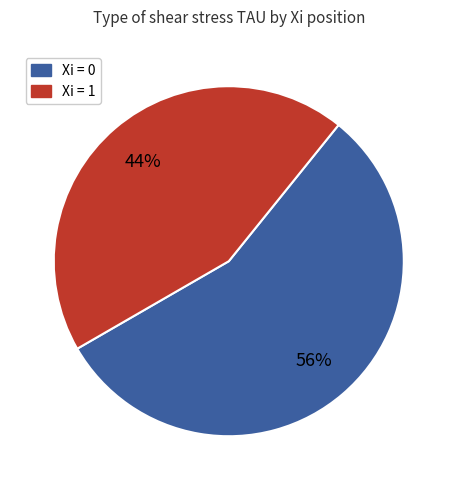

Is there any slice that represents more than half of the pie?

Yes